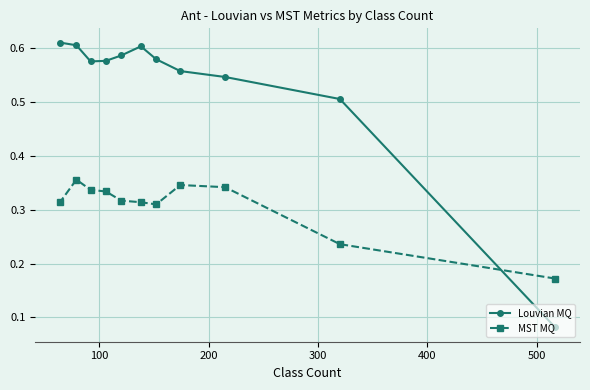

How many lines are shown in the chart?

2